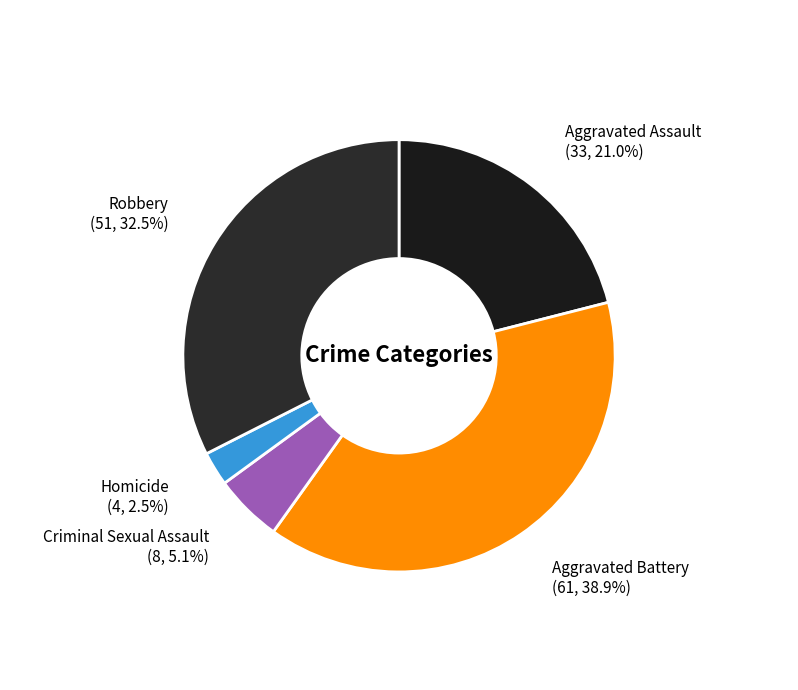

Rank the categories by value from lowest to highest.

Homicide, Criminal Sexual Assault, Aggravated Assault, Robbery, Aggravated Battery